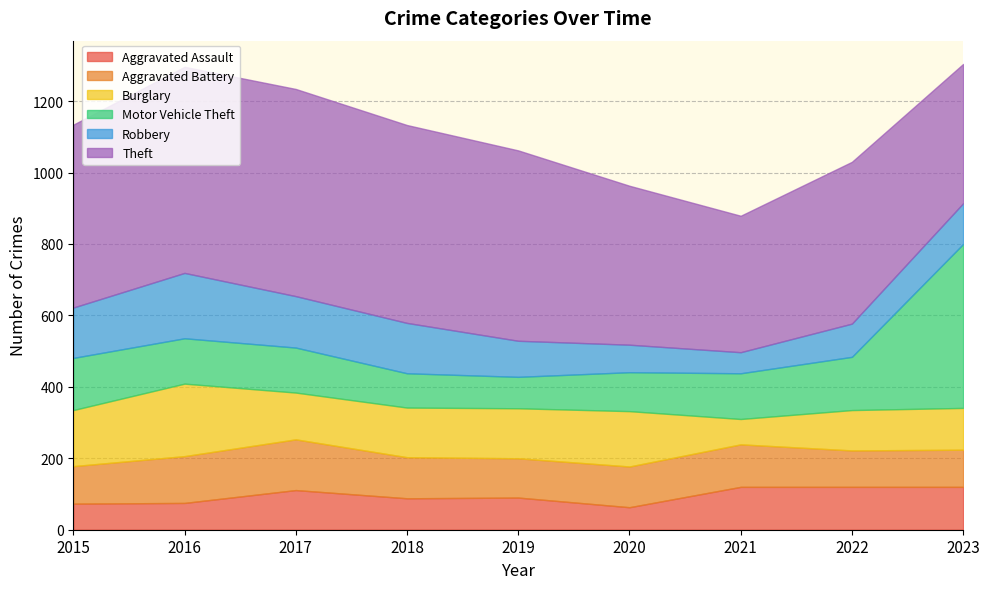

At which label does Theft first exceed 512?

2016